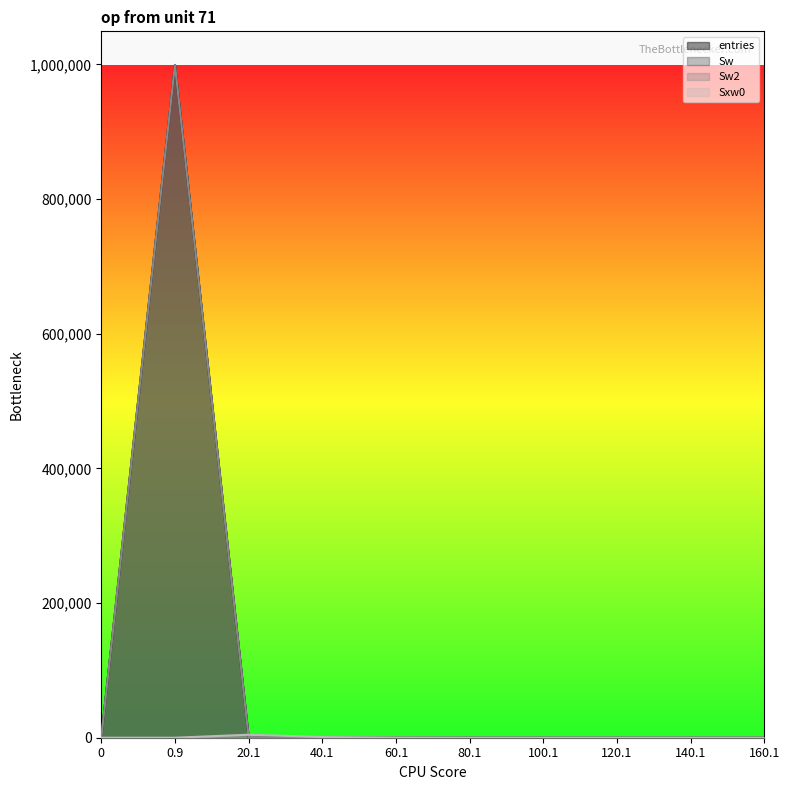

Where do Sxw0 and Sw first cross each other?

0.9 and 20.1